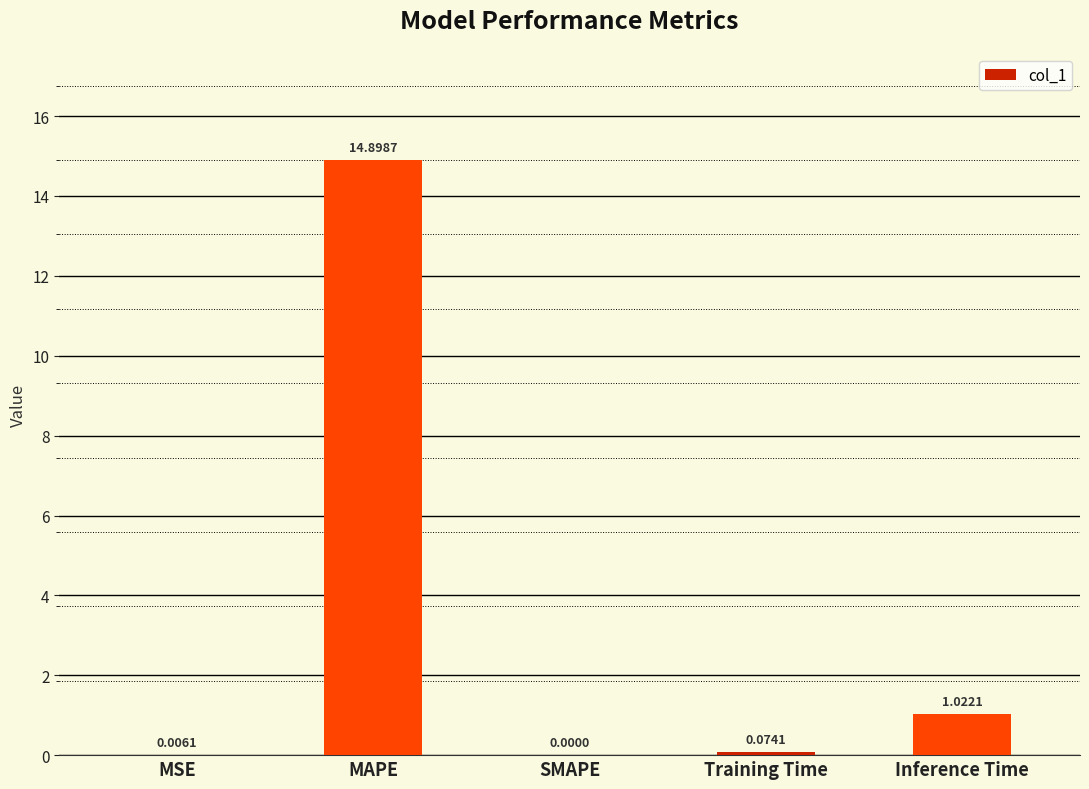

What is the sum of the values at Training Time and MAPE?

15.0